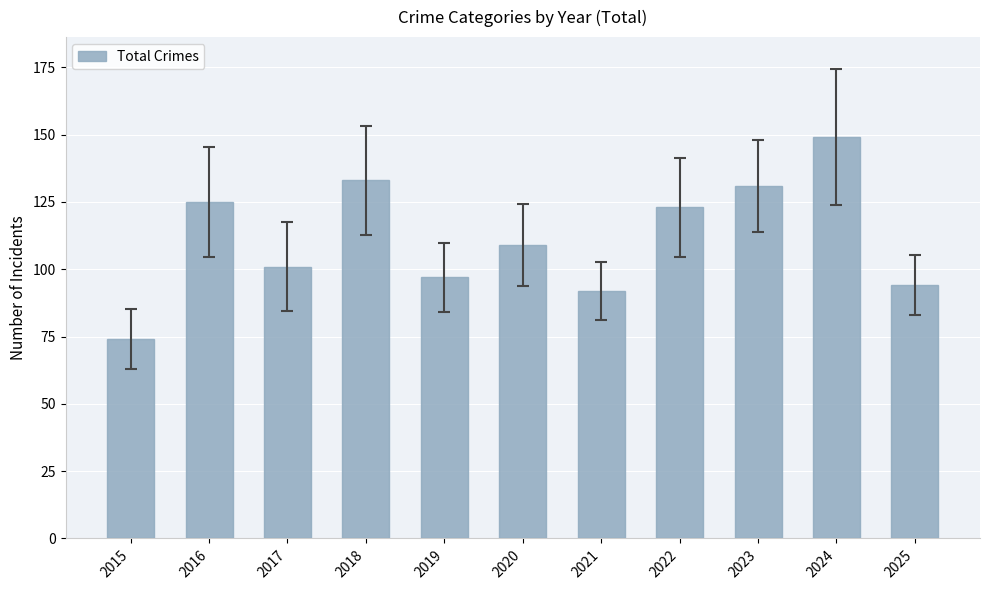

What is the difference between the second highest and second lowest values?

41